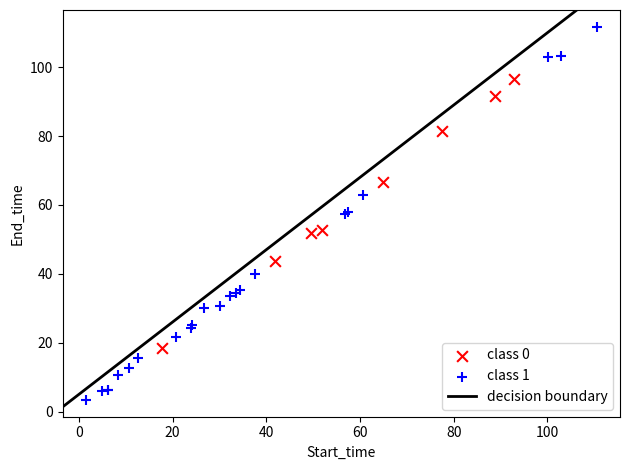

Which series reaches the minimum Y coordinate?

class 1